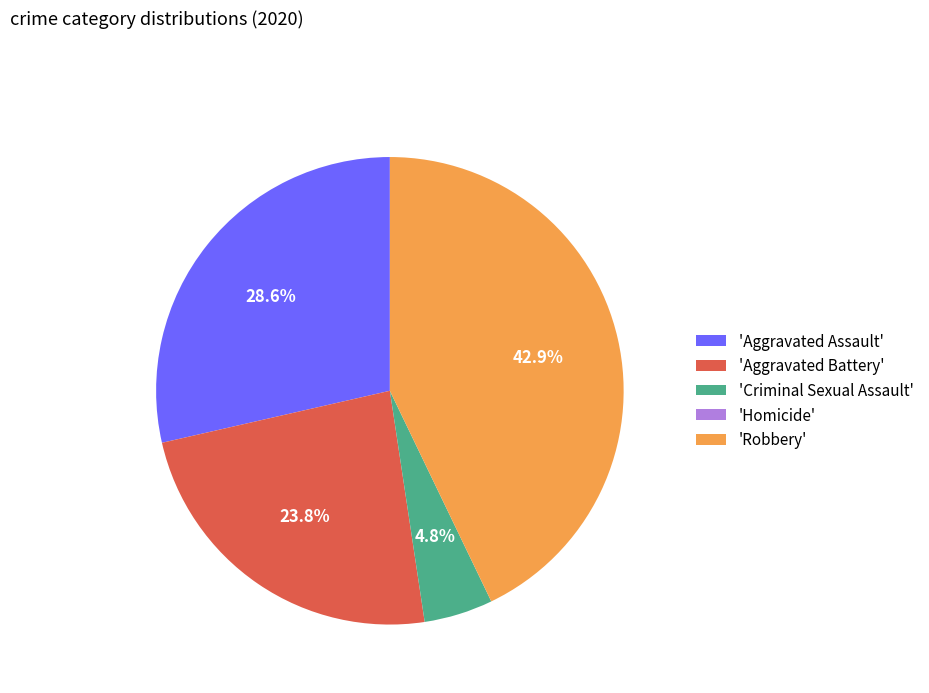

What is the largest slice in the pie chart?

'Robbery'